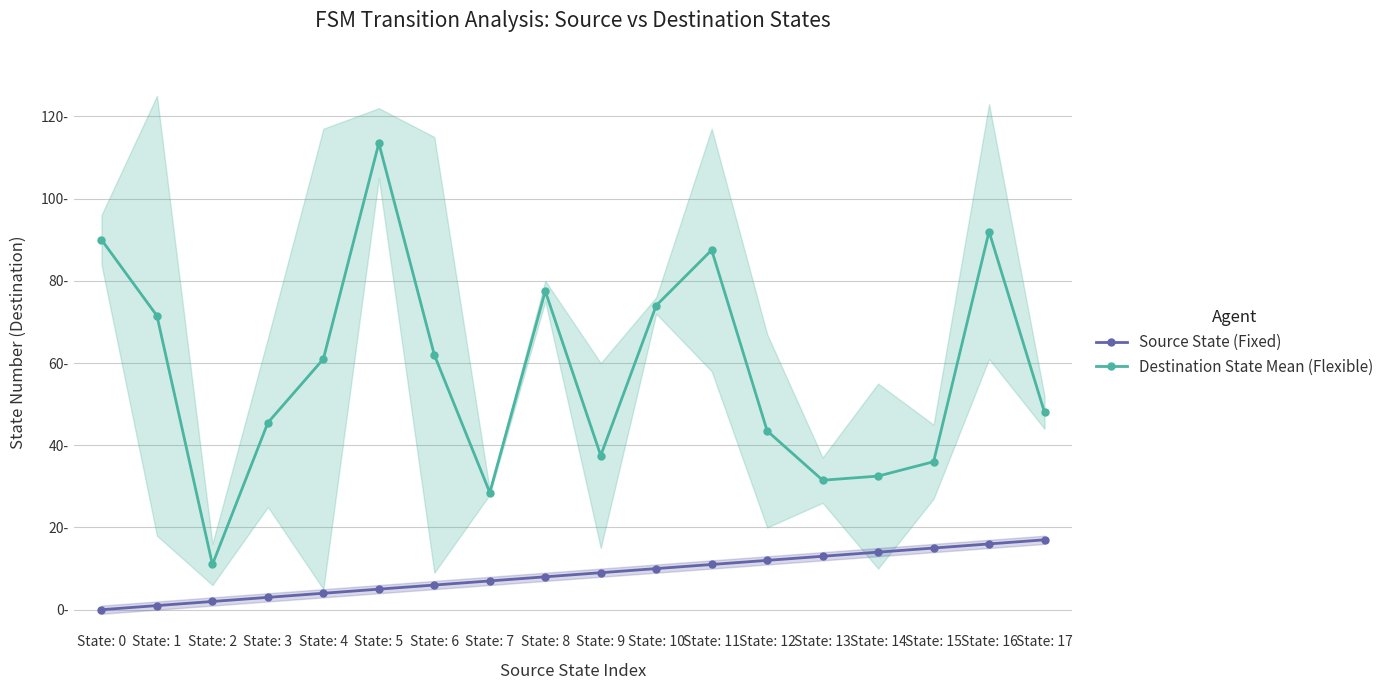

Reading left to right, what are all the values shown in this chart?

Source State (Fixed): State: 0=0.0	State: 1=1.0	State: 2=2.0	State: 3=3.0	State: 4=4.0	State: 5=5.0	State: 6=6.0	State: 7=7.0	State: 8=8.0	State: 9=9.0	State: 10=10.0	State: 11=11.0	State: 12=12.0	State: 13=13.0	State: 14=14.0	State: 15=15.0	State: 16=16.0	State: 17=17.0
Destination State Mean (Flexible): State: 0=90.0	State: 1=71.5	State: 2=11.0	State: 3=45.5	State: 4=61.0	State: 5=113.5	State: 6=62.0	State: 7=28.5	State: 8=77.5	State: 9=37.5	State: 10=74.0	State: 11=87.5	State: 12=43.5	State: 13=31.5	State: 14=32.5	State: 15=36.0	State: 16=92.0	State: 17=48.0